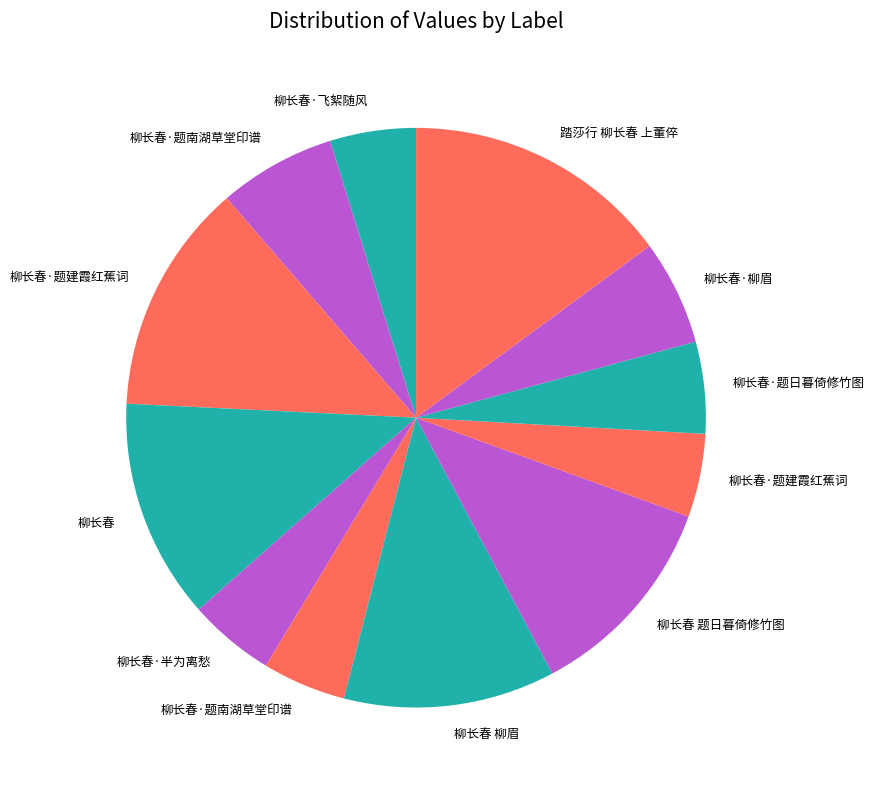

How many segments does this pie chart have?

12